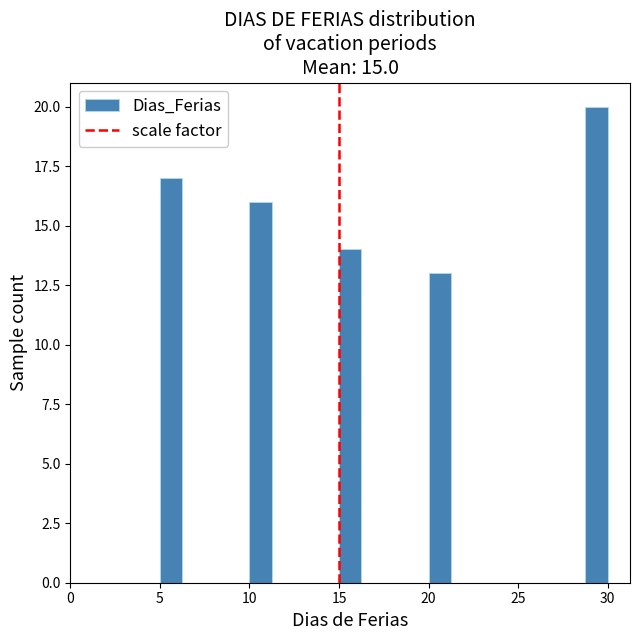

Read against the x-axis, roughly where is the centre of the tallest bar?

29.5